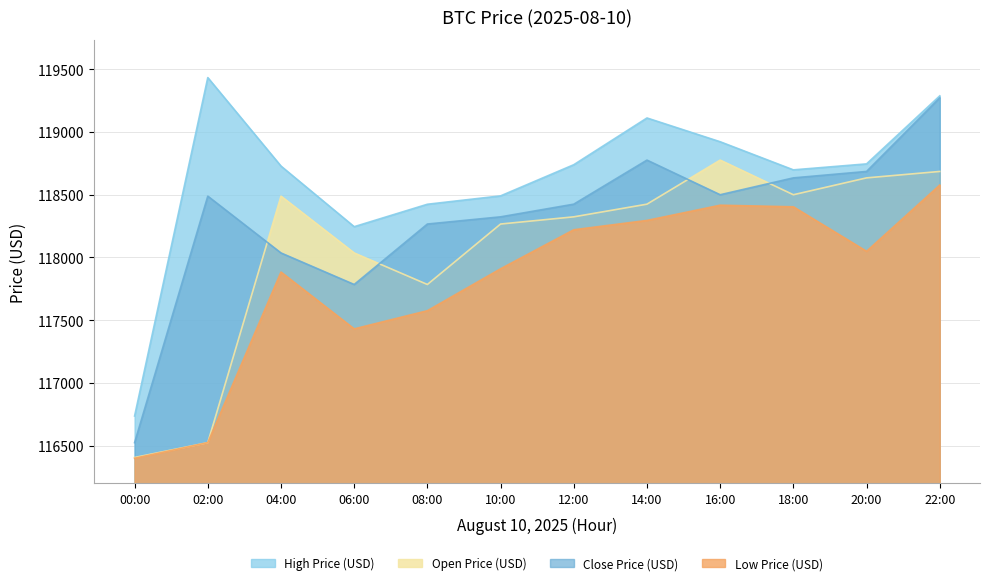

Which series has the largest total across all categories?

highPrice